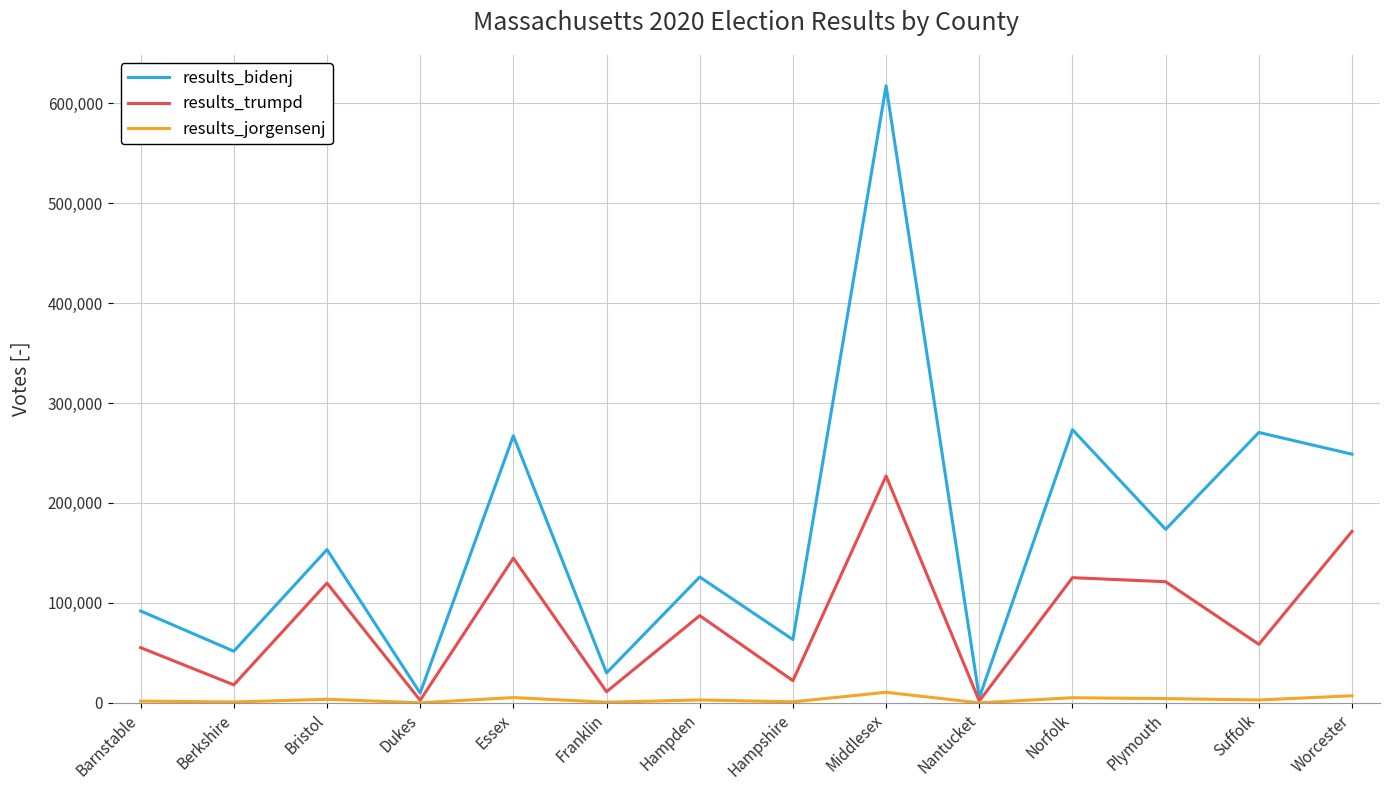

What are all the series names shown in the legend?

results_bidenj, results_trumpd, results_jorgensenj